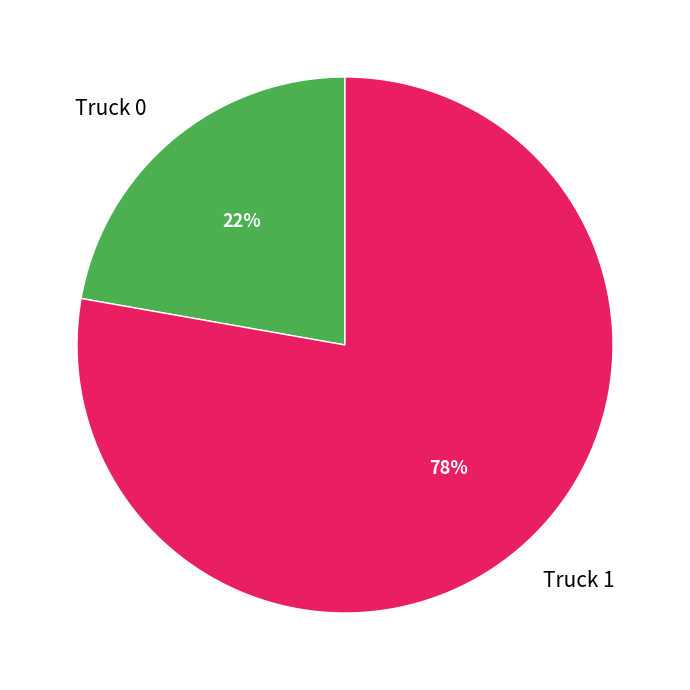

To the nearest percent, what is the difference between the largest and smallest slice percentages?

56%